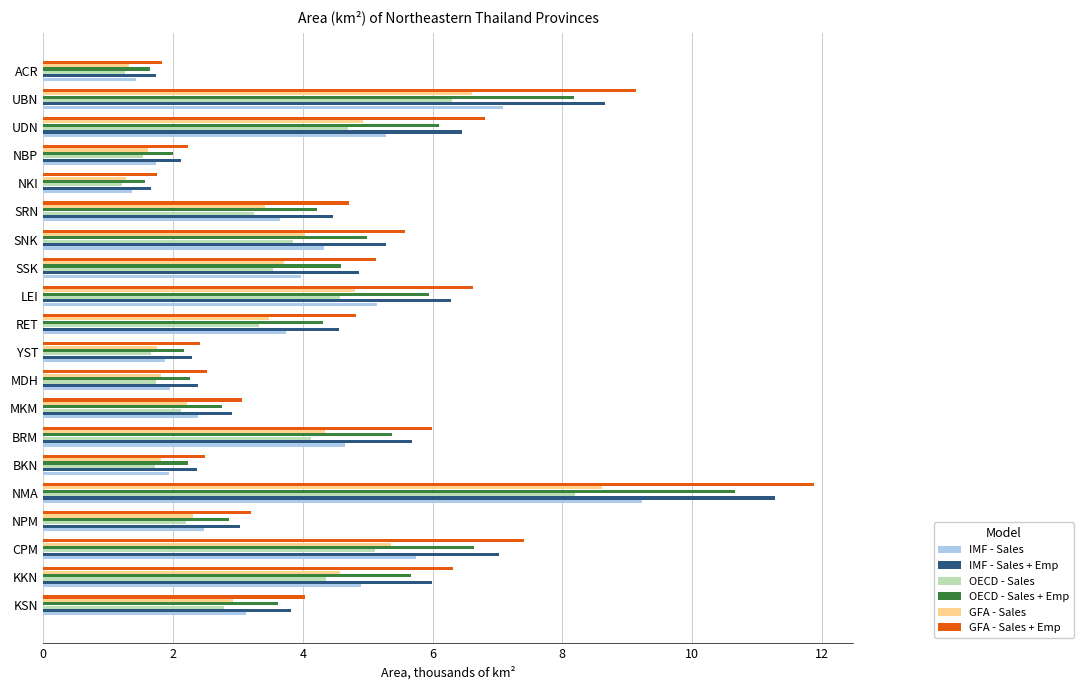

Between BRM and UBN, which series saw the biggest shift?

GFA - Sales + Emp